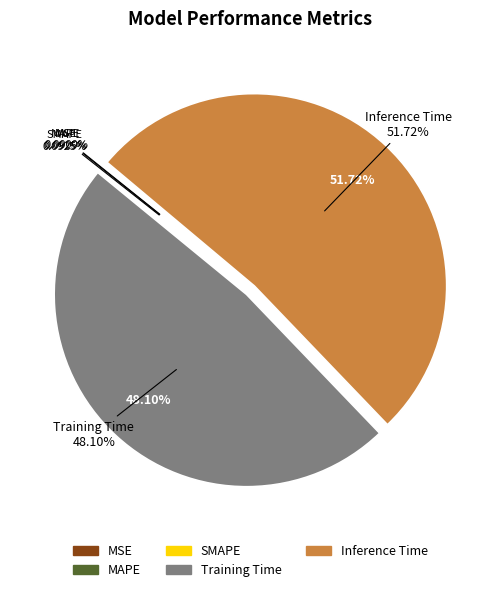

Is it true that MSE is 1% of the pie?

False